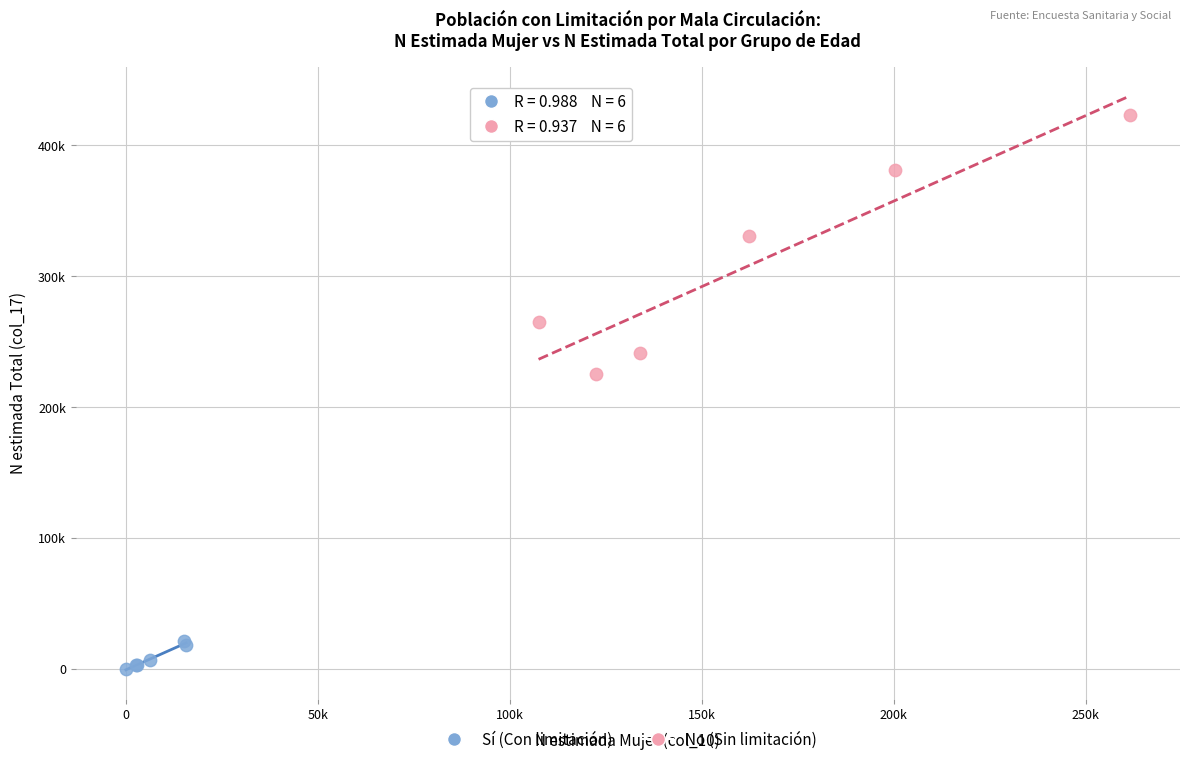

What are all the series names shown in the legend?

Sí (Con limitación), No (Sin limitación)